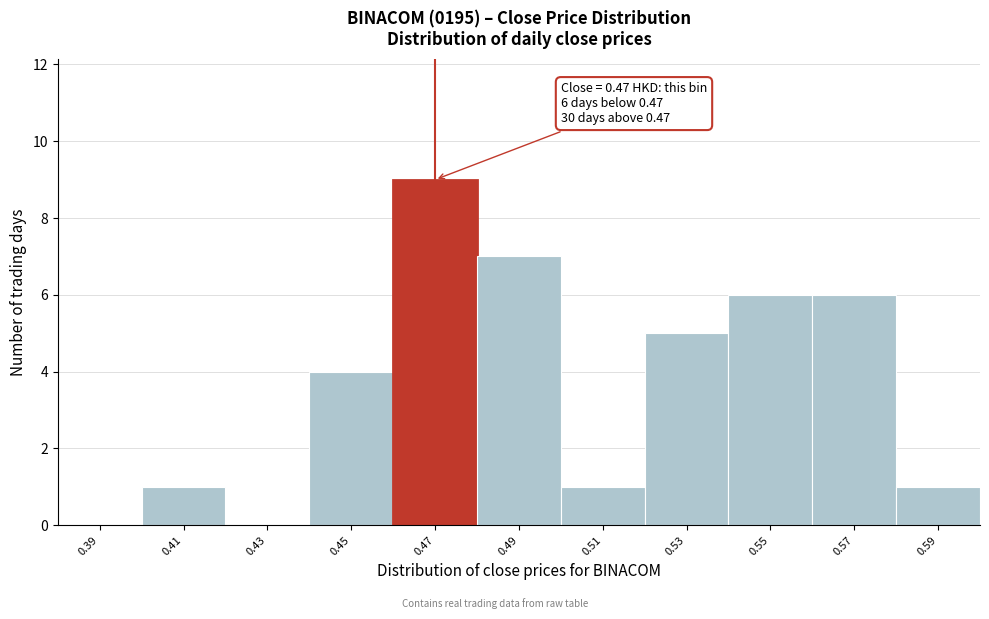

Over which range of the x-axis is the bar tallest?

0.46 to 0.48